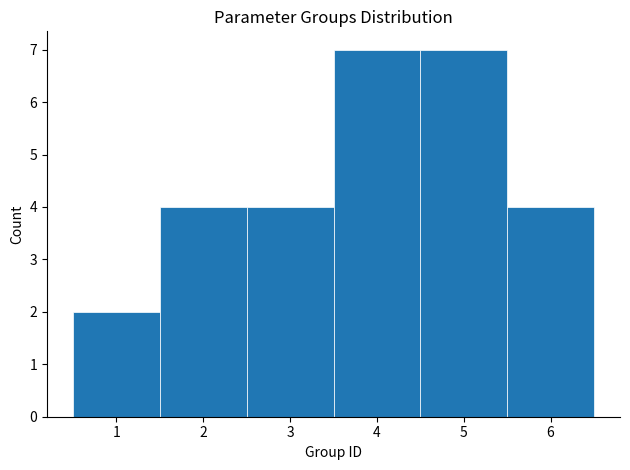

What is the height of the bar covering 3.5 to 4.5 on the x-axis? The values are not printed on the chart, so give them approximately, as read against the axis.

7